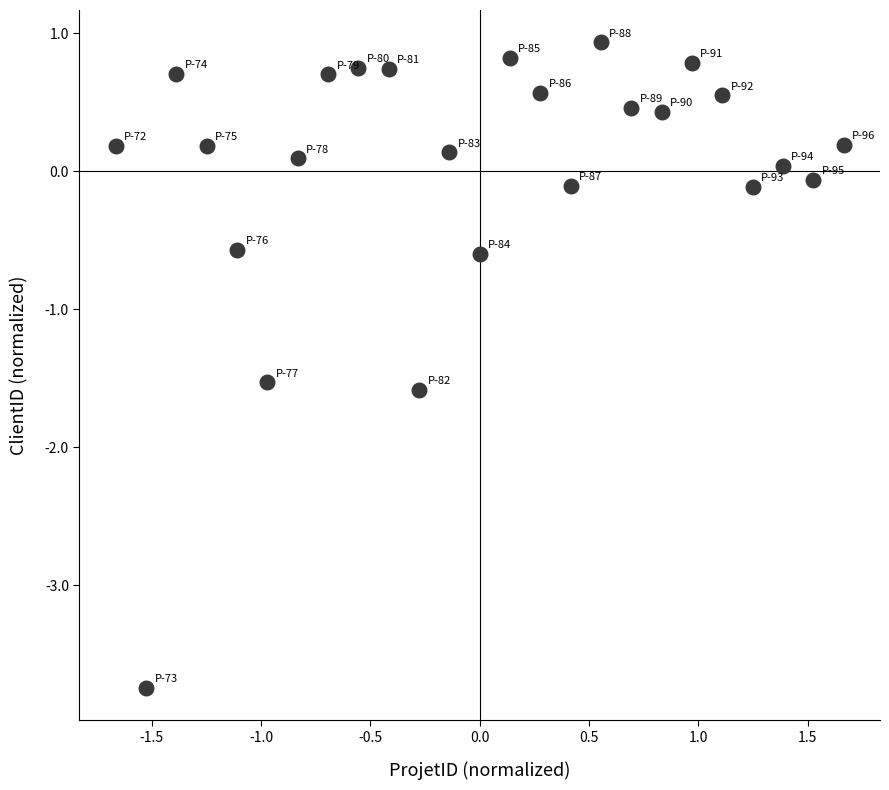

What is the range of Y values (max minus min)?

4.7